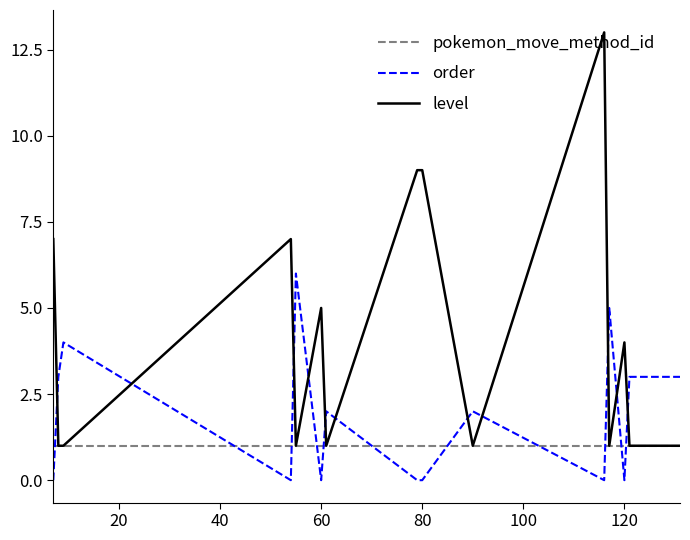

Which series has the largest range (max minus min)?

level